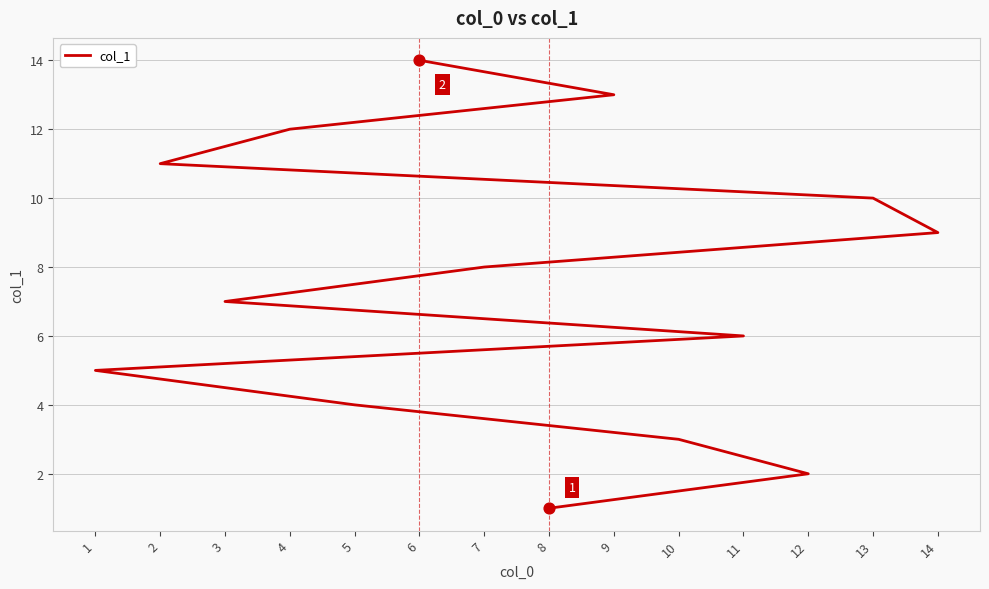

Approximately how many times larger is the value at 12 compared to 14?

0.2